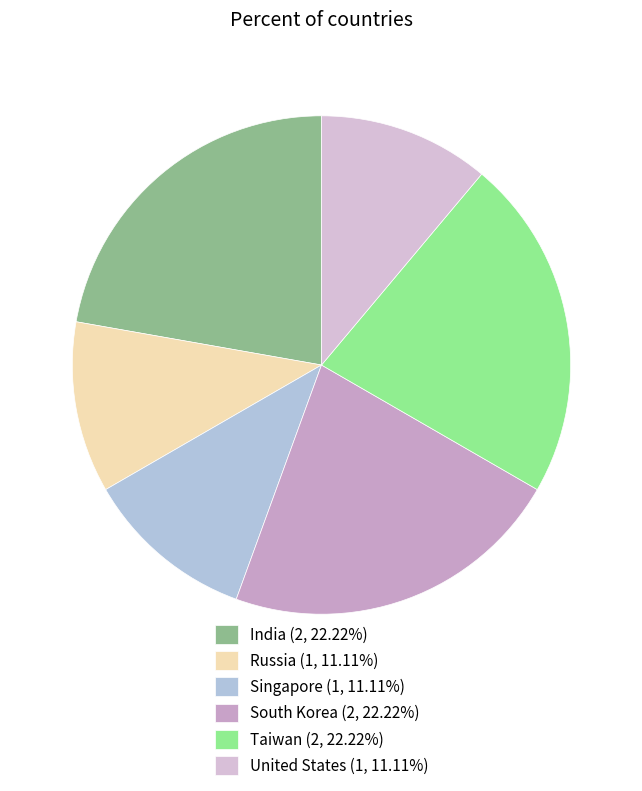

What percentage is NOT represented by United States?

88.9%